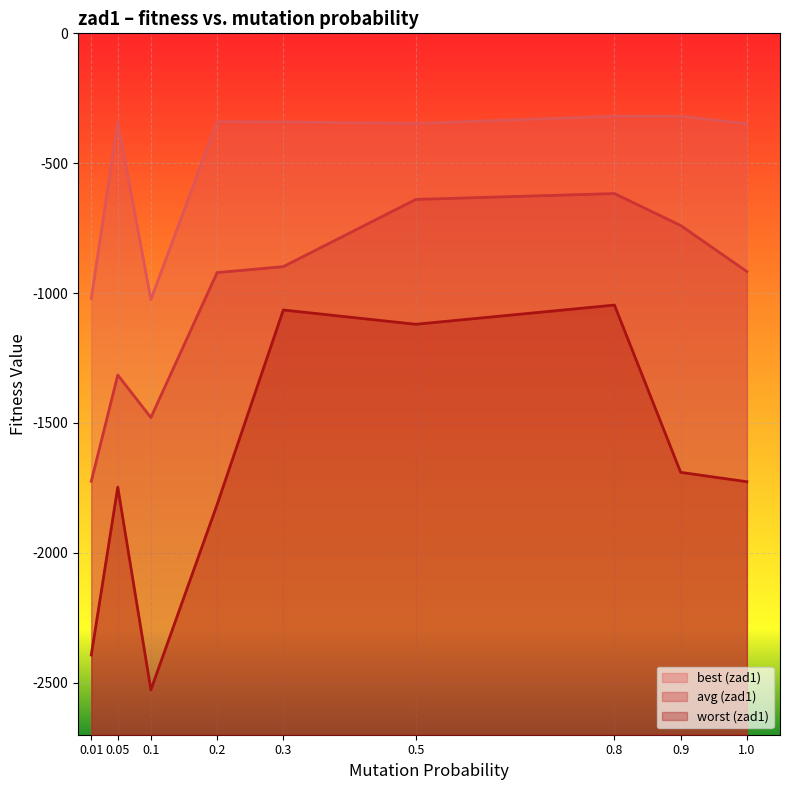

What is the value of the avg (zad1) point at the 3rd from the left?

-1479.0